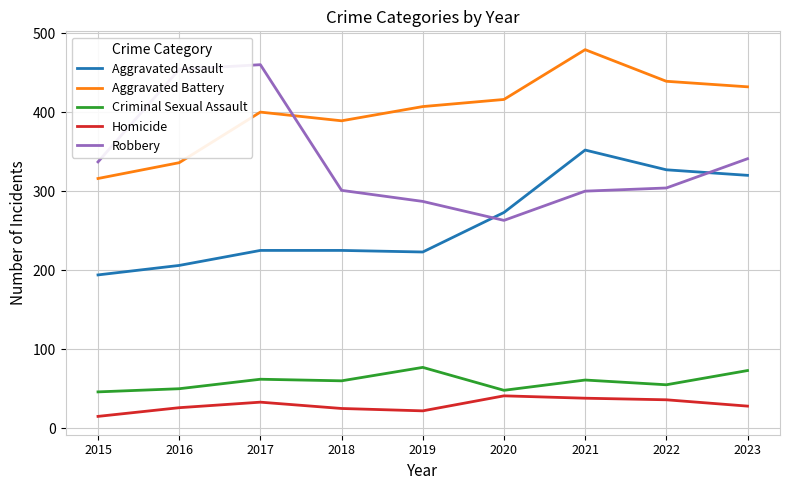

At which category does Aggravated Battery reach its first local peak?

2017